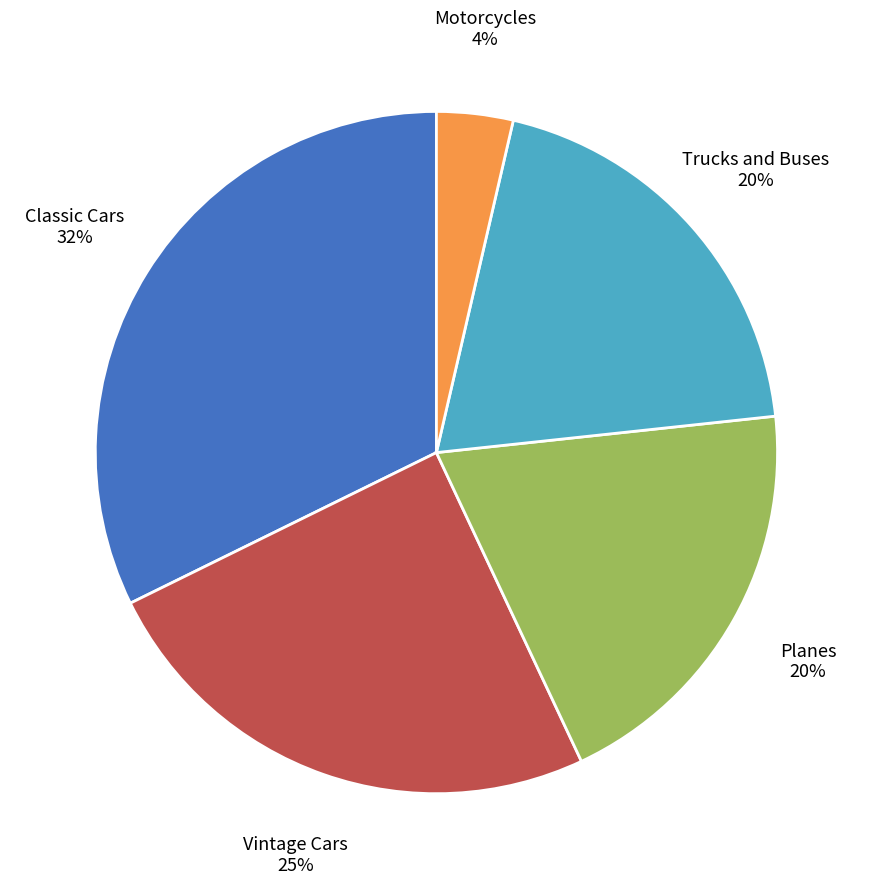

Which slice is the smallest?

Motorcycles